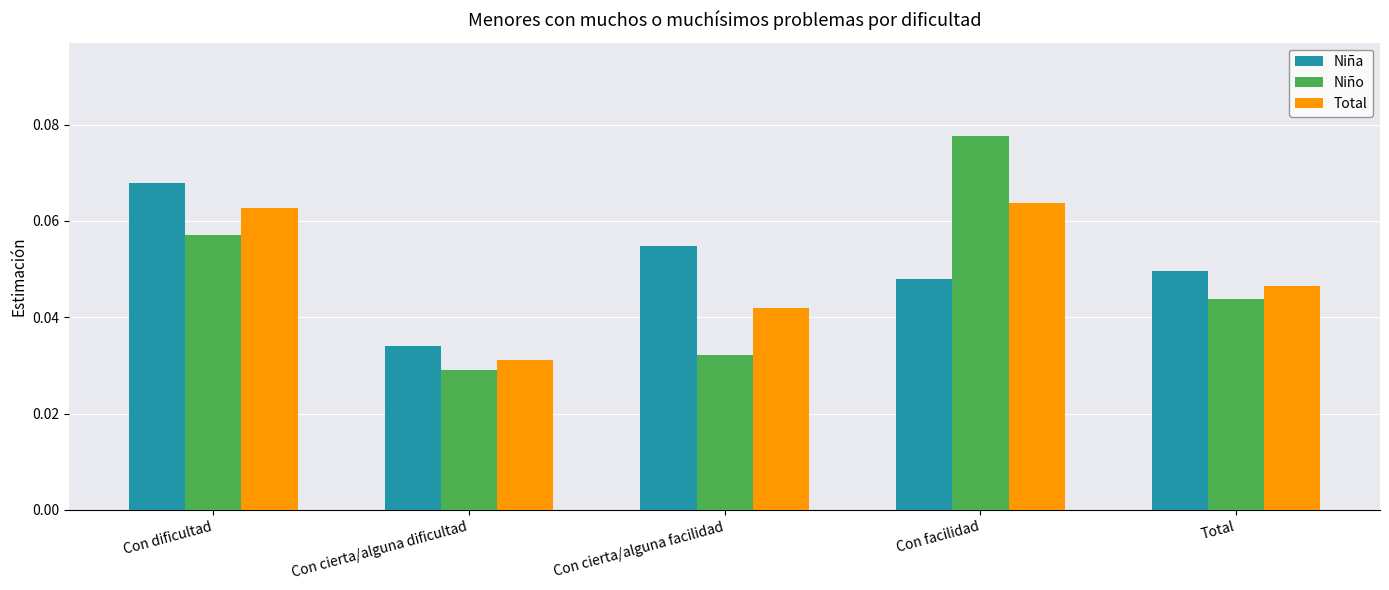

How many Total values are between 0 and 1?

5